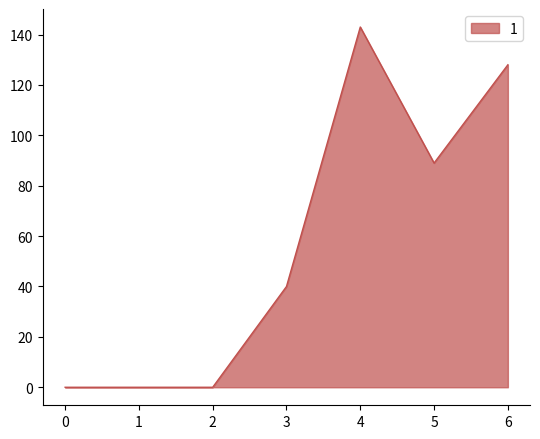

Count the number of categories in the chart.

7